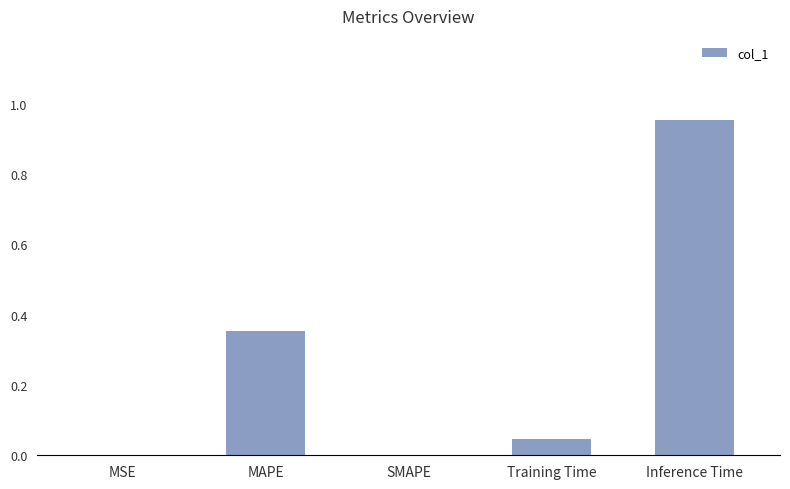

The chart shows a value of 0.3 at Inference Time. True or false?

False